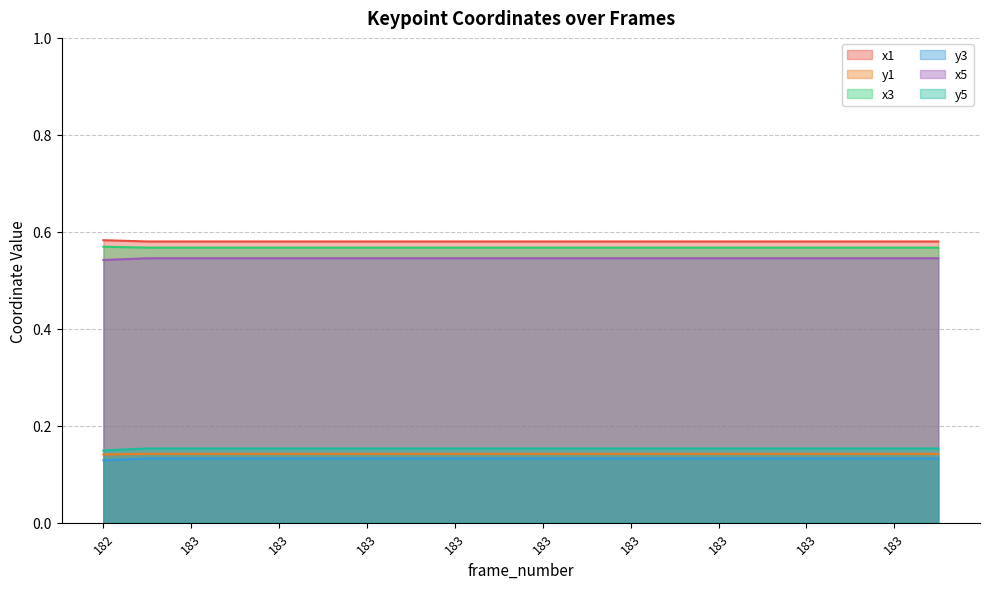

The x3 series shows 0.1 at 183. True or false?

False